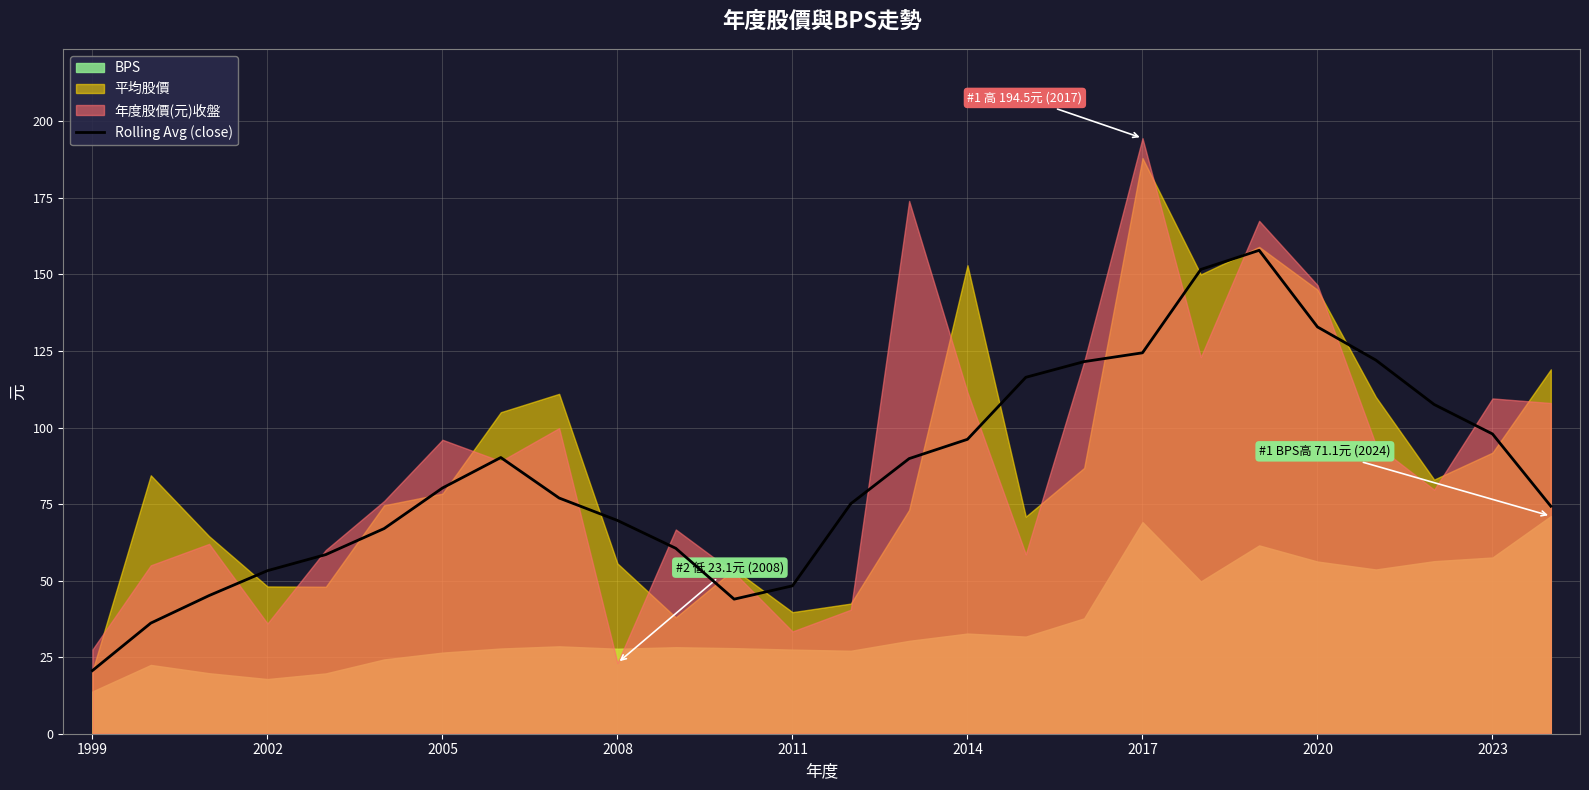

True or false: Rolling Avg (close) has a value of 218.2 at 2020.

False